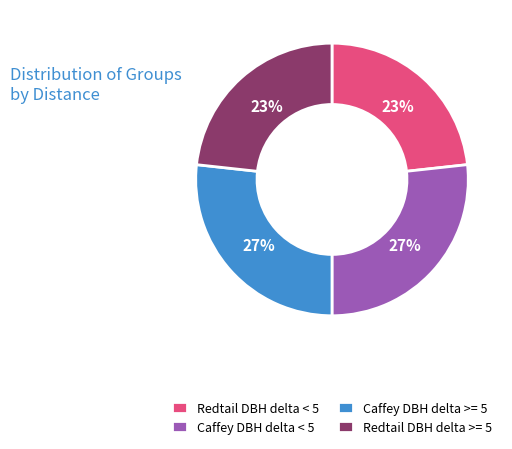

To the nearest percent, what is the combined percentage of Redtail DBH delta >= 5 and Caffey DBH delta >= 5?

50%